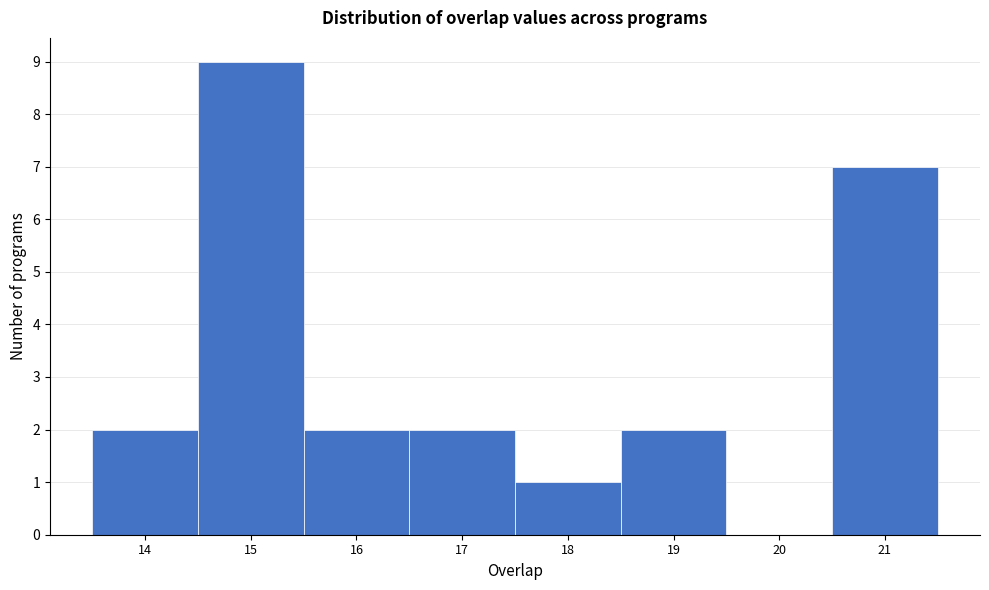

What is the height of the bar covering 13.5 to 14.5 on the x-axis? The values are not printed on the chart, so give them approximately, as read against the axis.

2